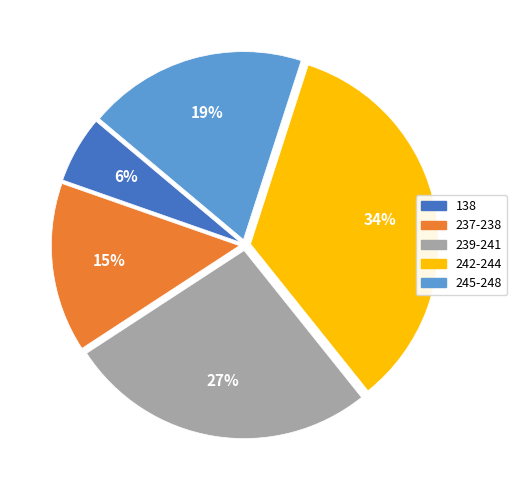

Which category has the smallest portion of the pie?

138